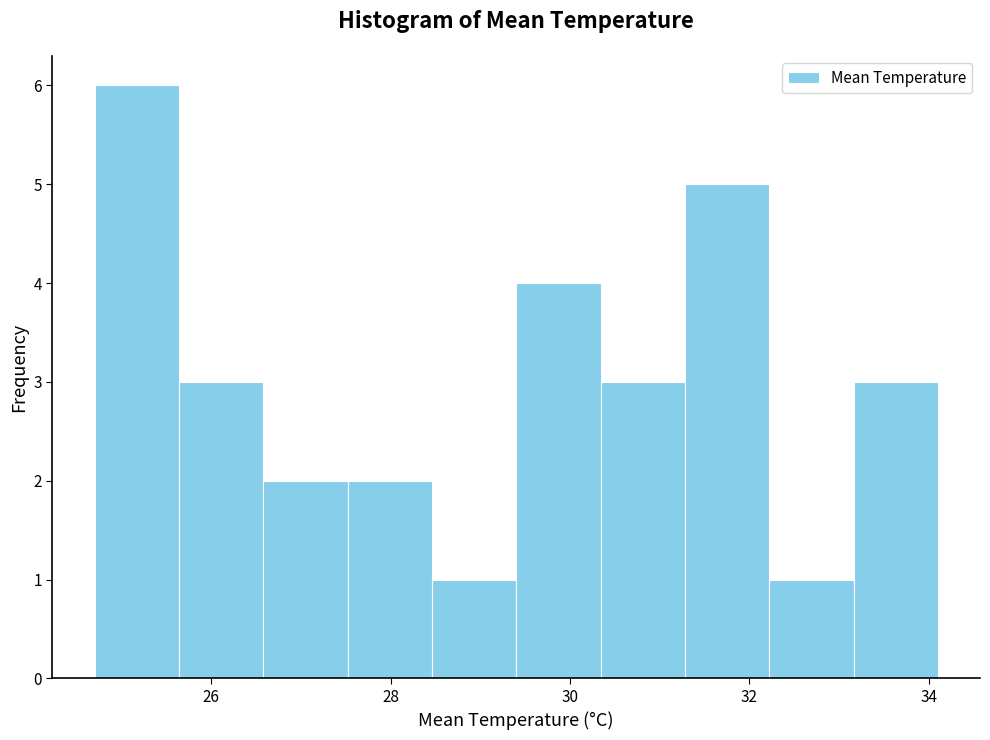

Which range on the x-axis has the tallest bar?

24.70 to 25.64